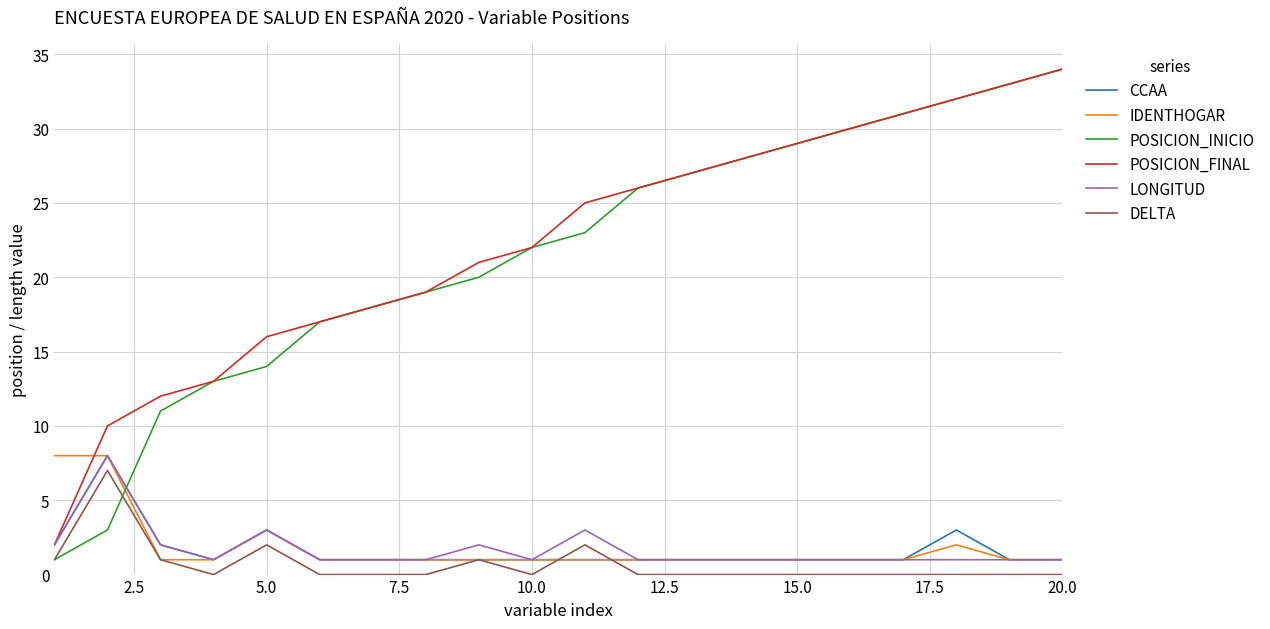

What is the maximum value shown in the chart?

34